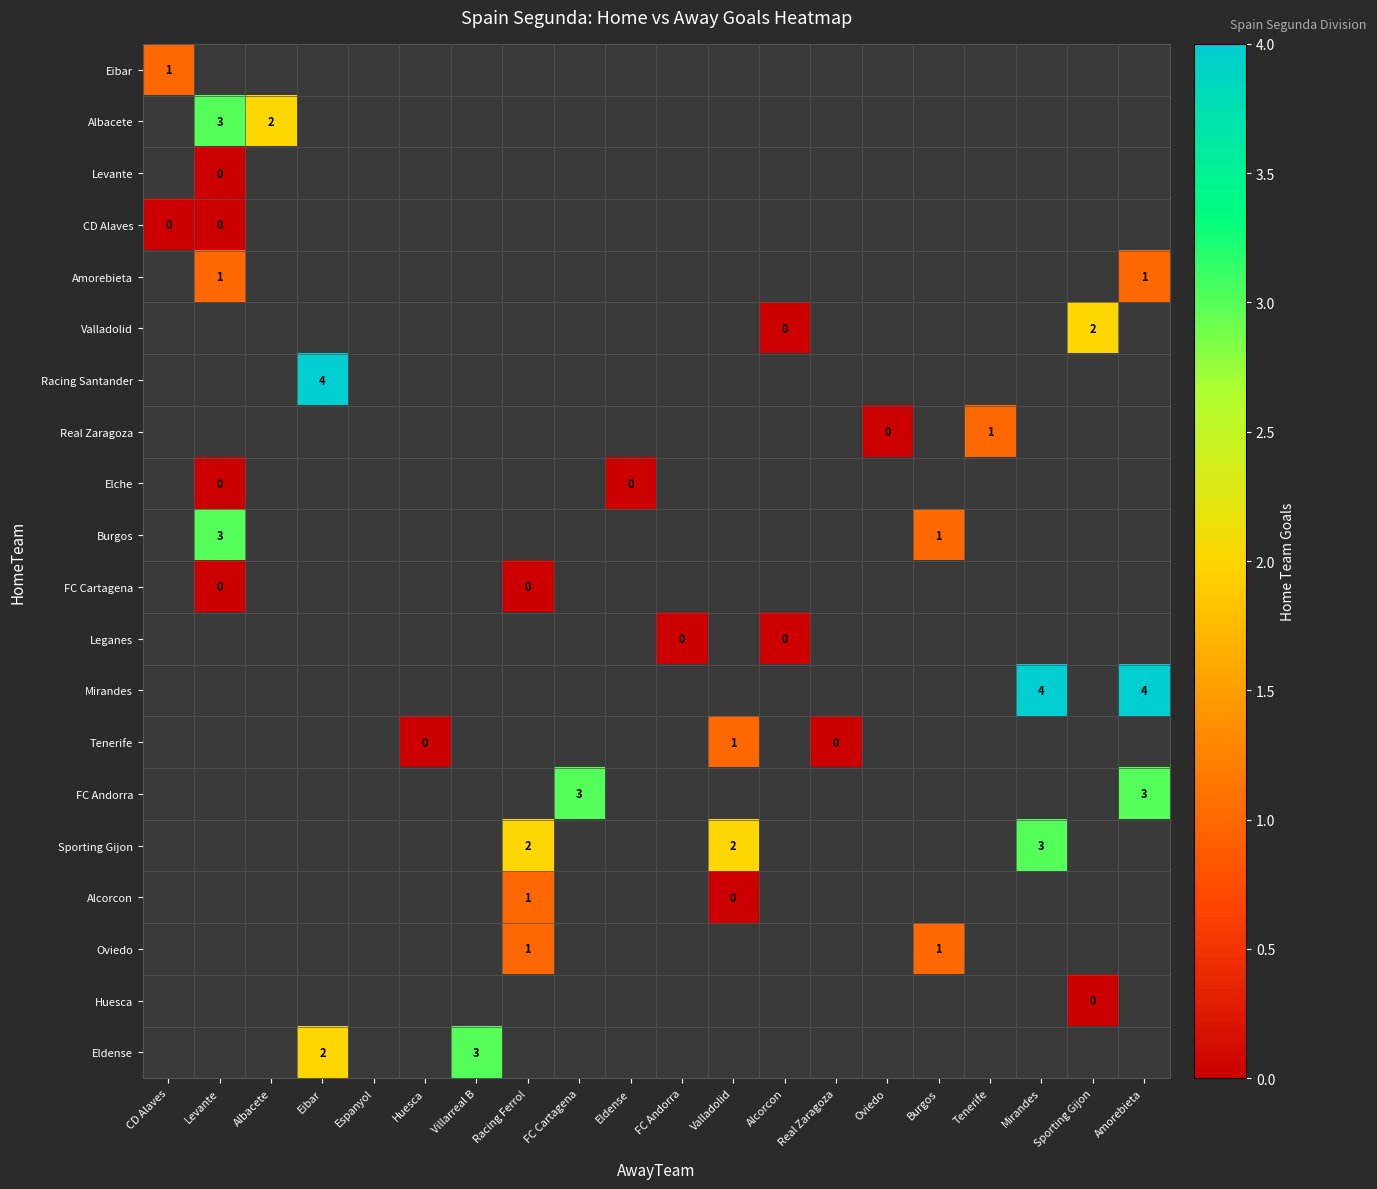

At how many categories does at least one series exceed 1?

10